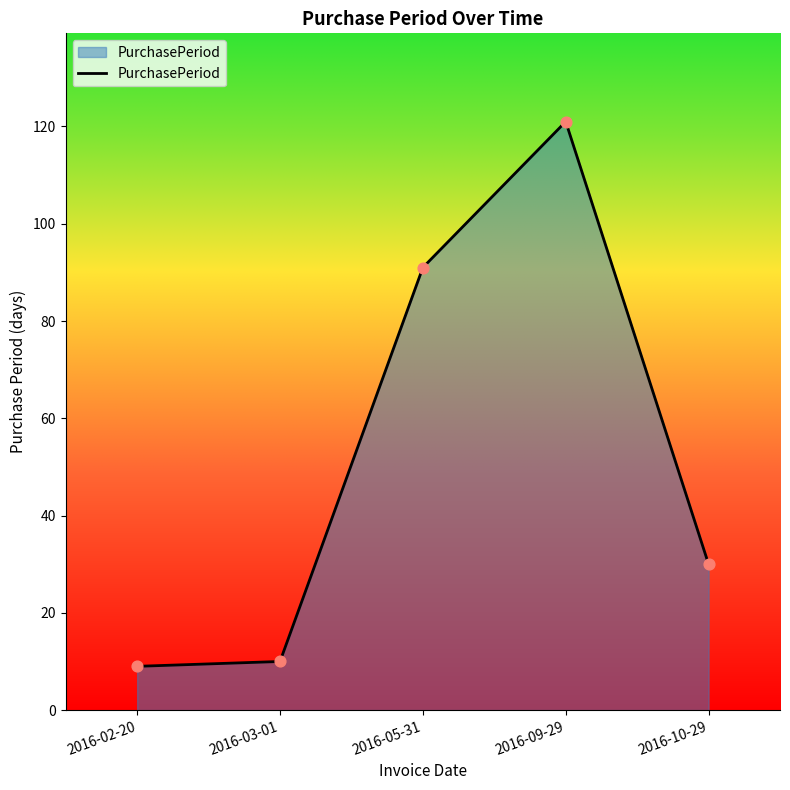

Which has a higher value, 2016-09-29 or 2016-02-20?

2016-09-29